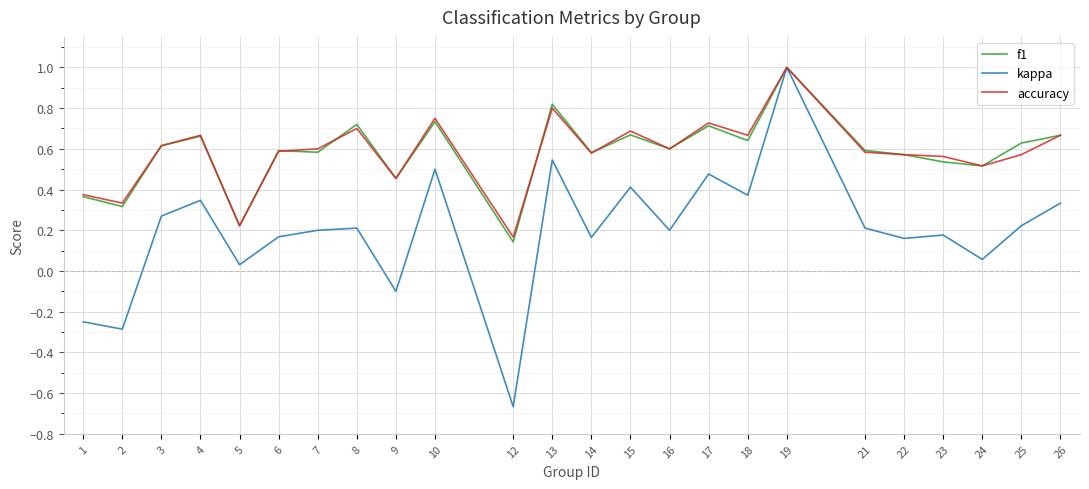

How many lines are shown in the chart?

3